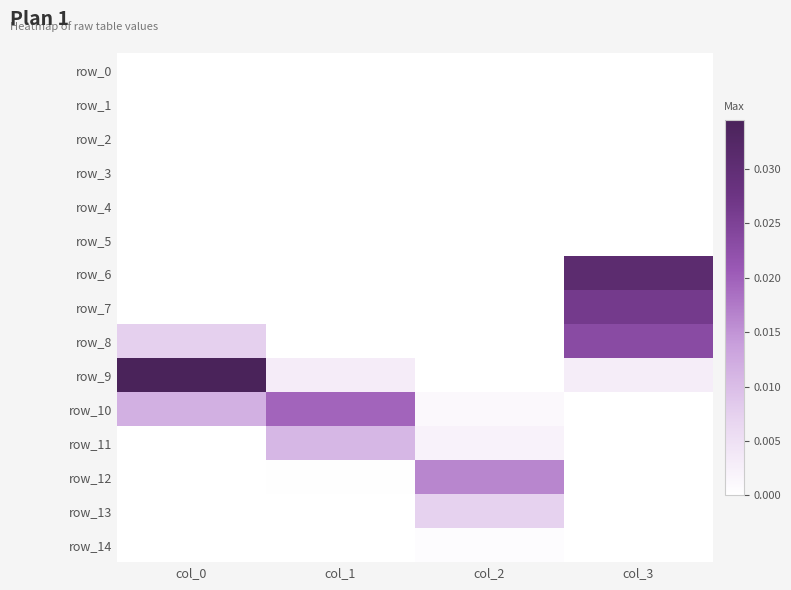

The value of row_9 at col_3 is 0.0. True or false?

True